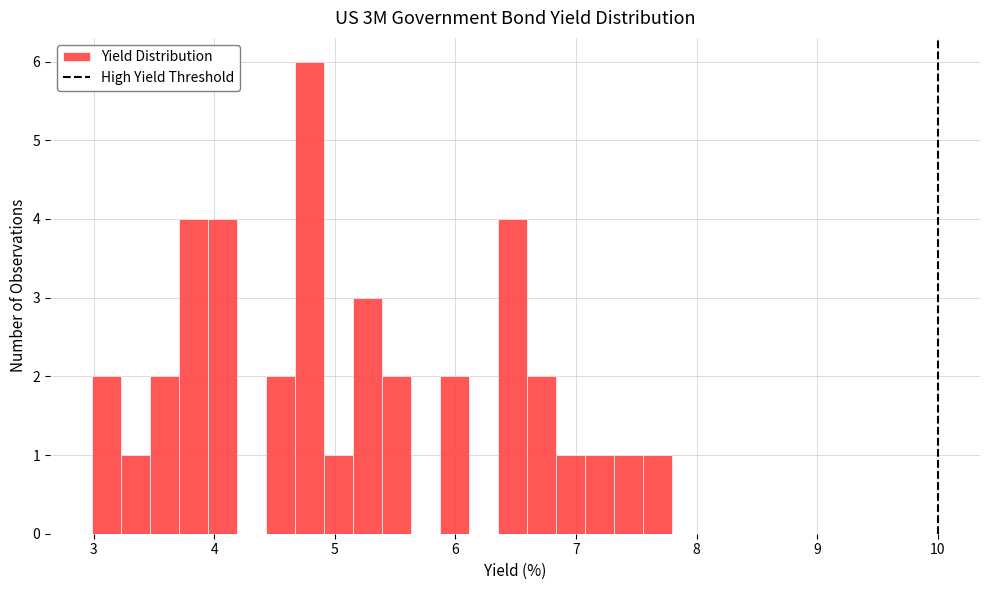

Around what value on the x-axis is the tallest bar? Give the approximate position of its centre, as read against the axis.

4.8